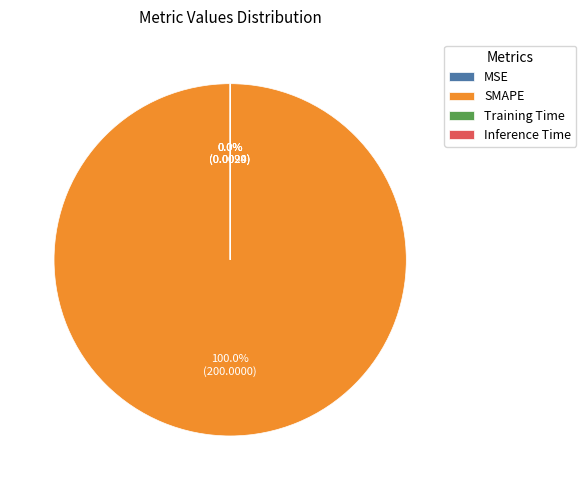

Which category has the biggest portion of the pie?

SMAPE